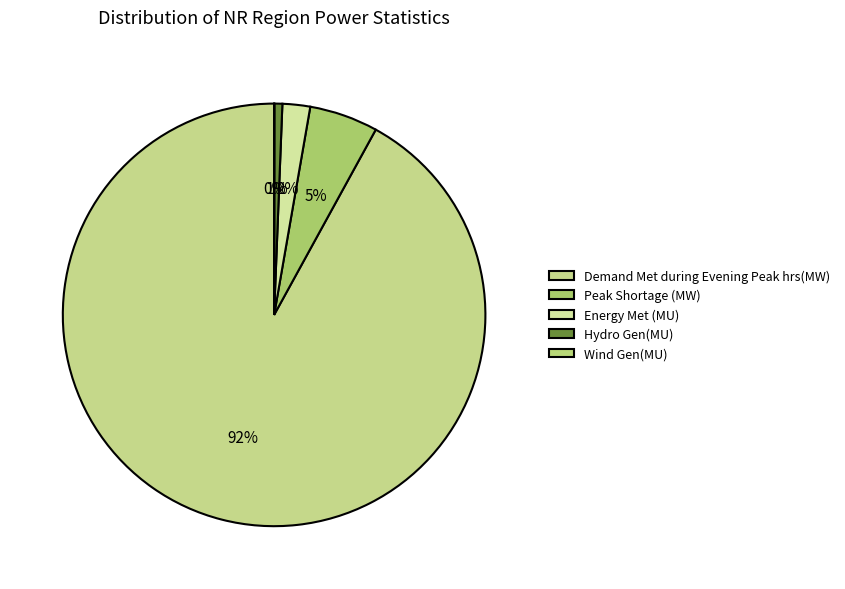

What percentage is the Demand Met during Evening Peak hrs(MW) slice, to the nearest percent?

92%